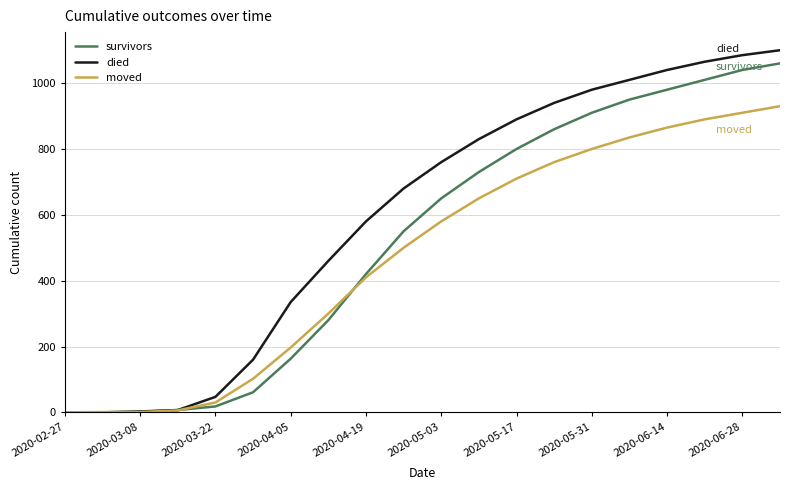

List the series in order of their overall mean, highest first.

died, survivors, moved